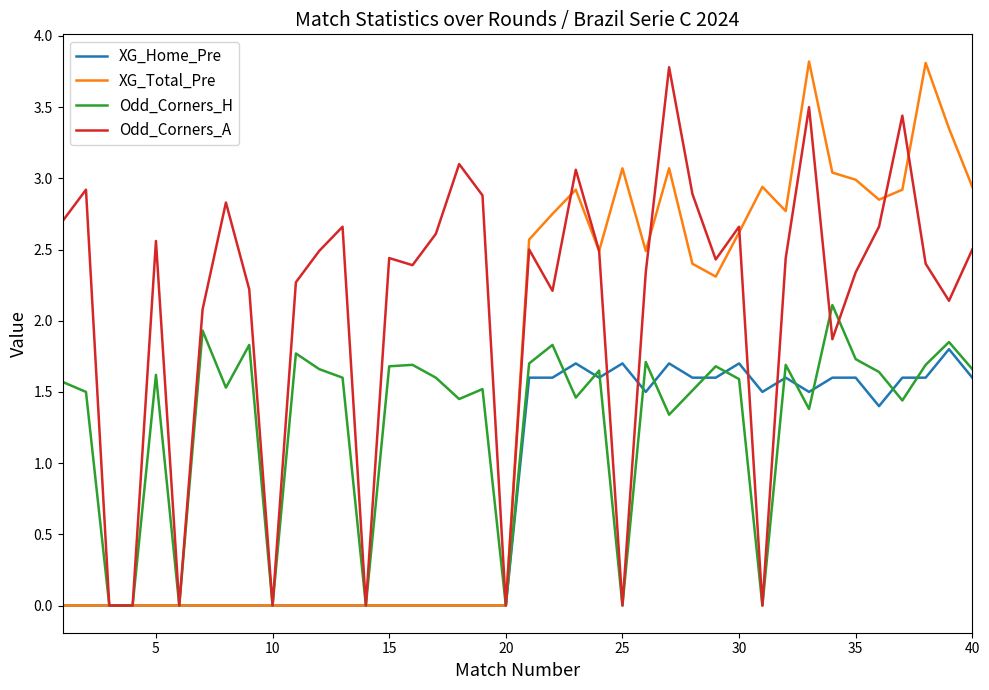

What is the highest value of the XG_Home_Pre series?

1.8